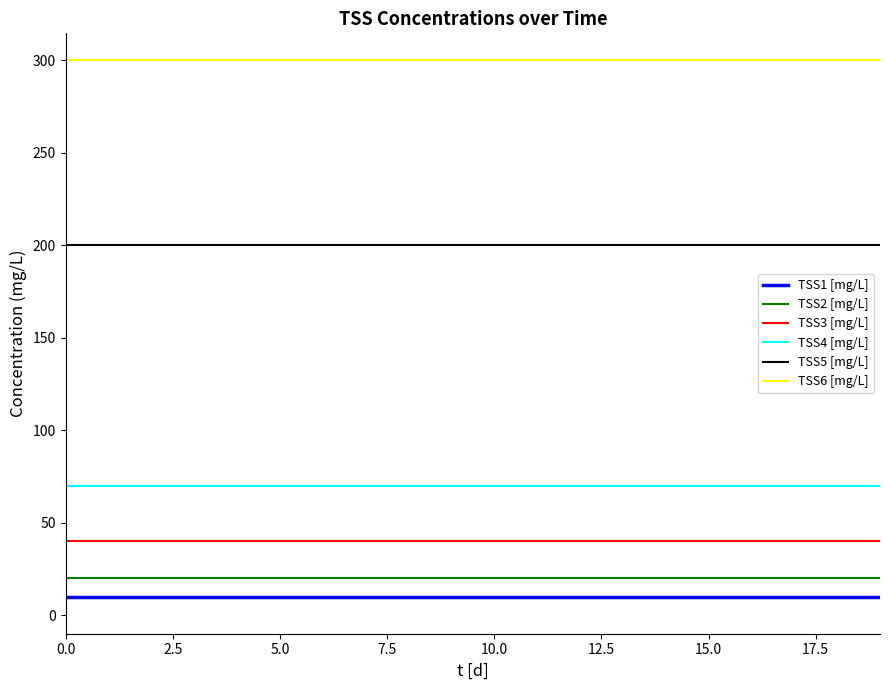

Which series has the largest total across all categories?

TSS6 [mg/L]